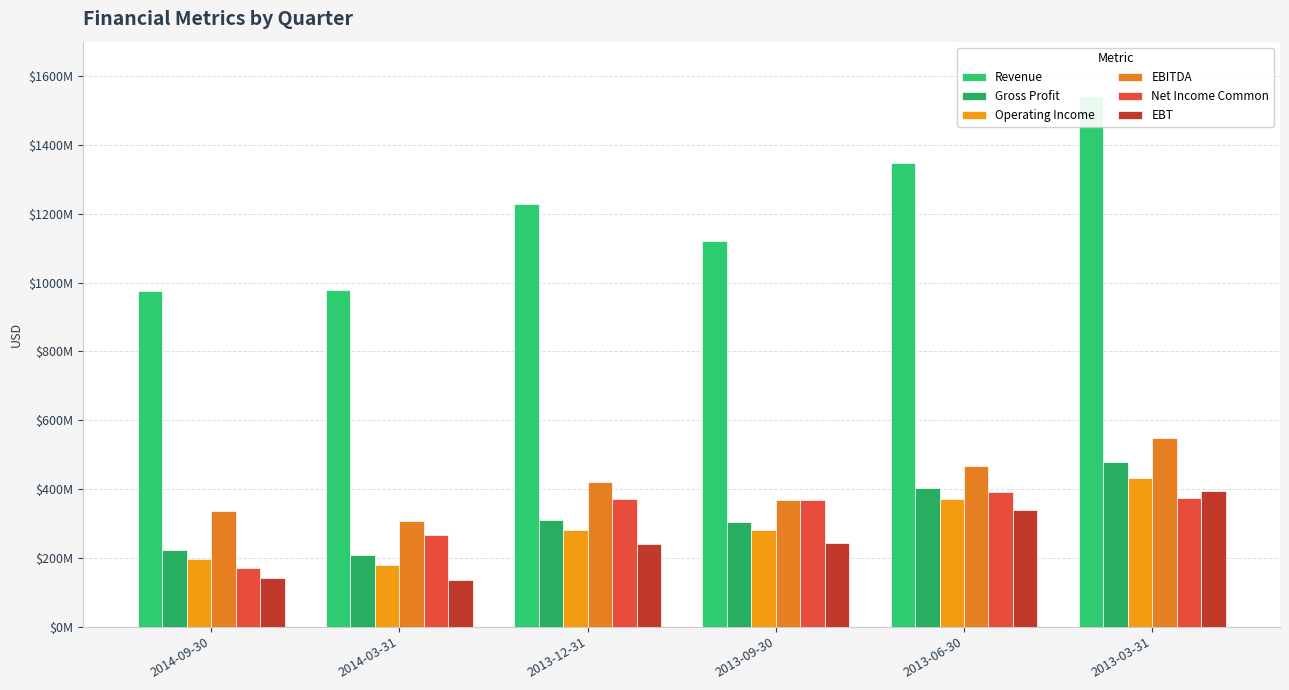

Is the value of Net Income Common at 2014-09-30 greater than the value of Gross Profit at 2014-09-30?

No